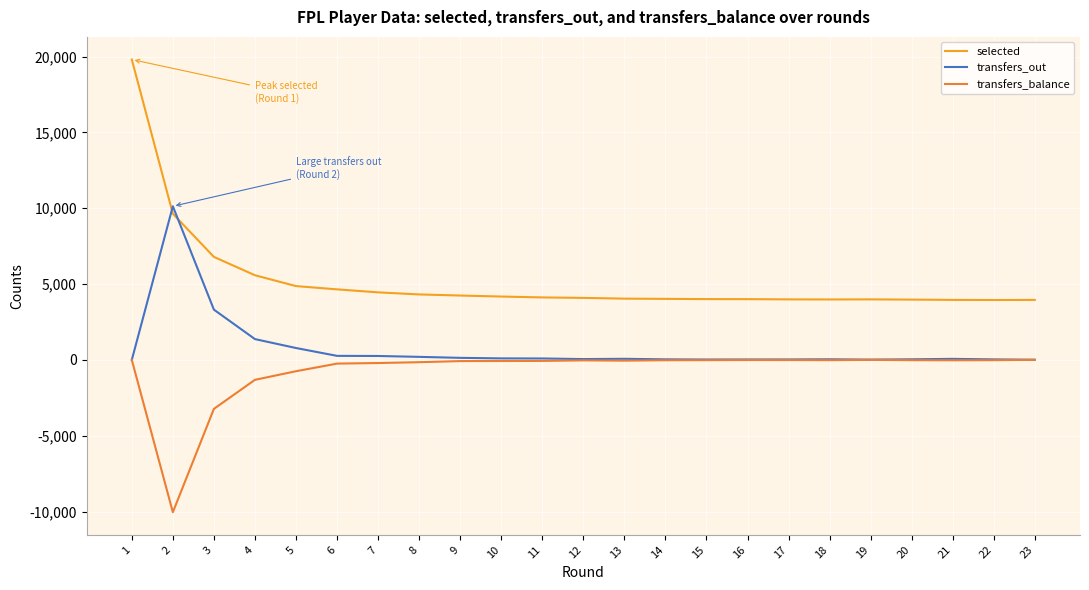

How many lines are shown in the chart?

3